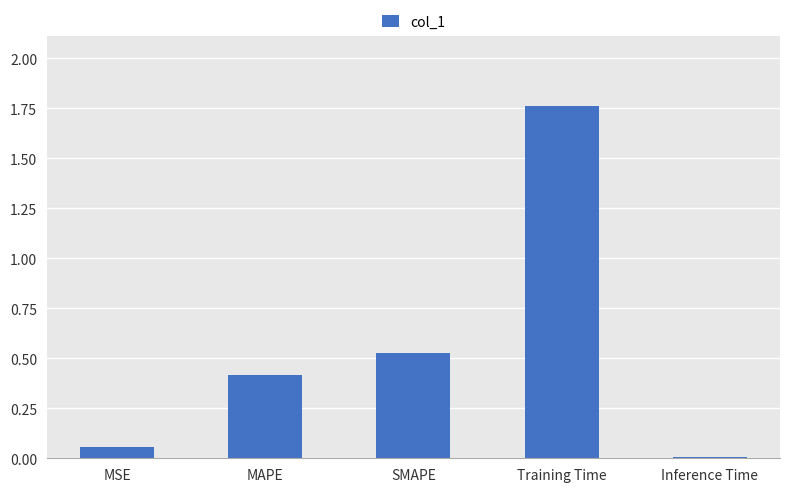

What is the sum of all values?

2.8